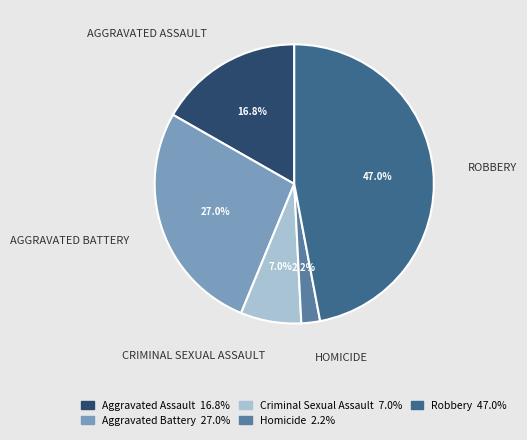

To the nearest percent, what portion does Robbery represent?

47%